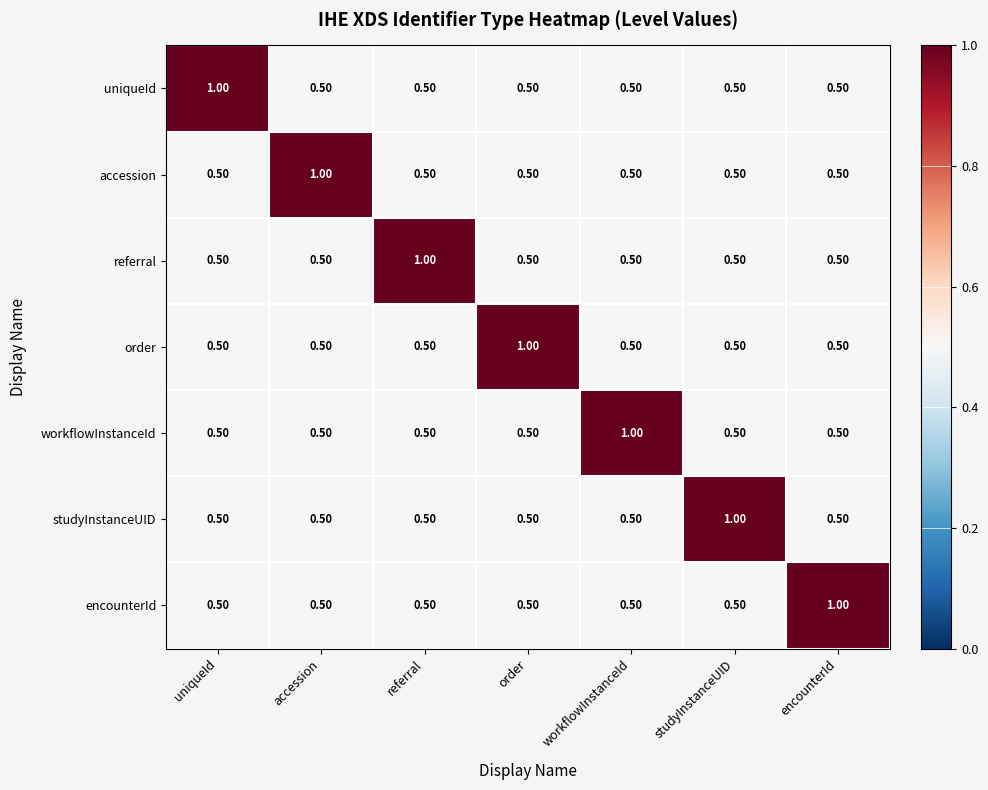

Which category has the highest value in the accession series?

accession